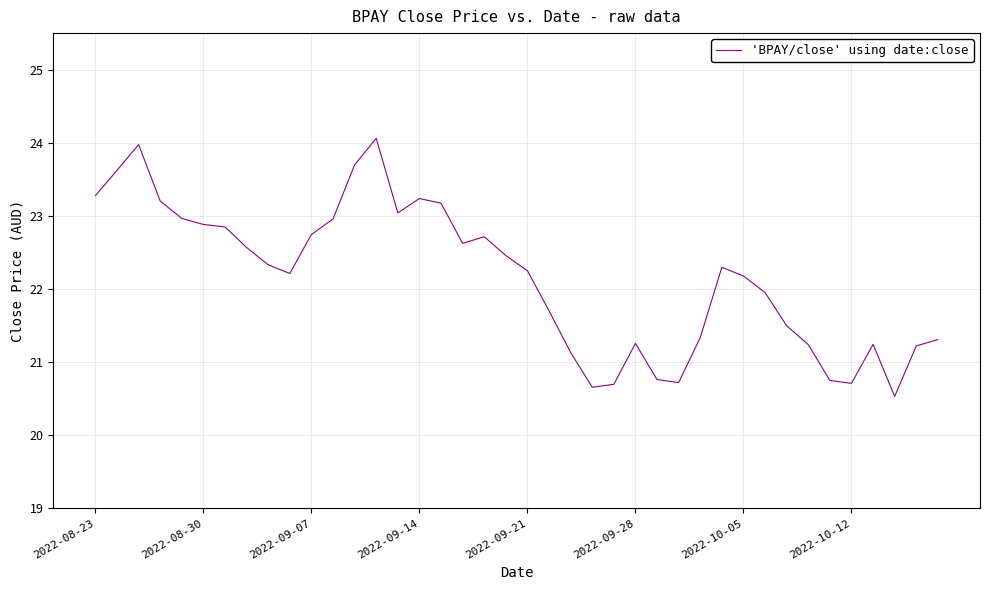

What is the sum of all values?

886.0